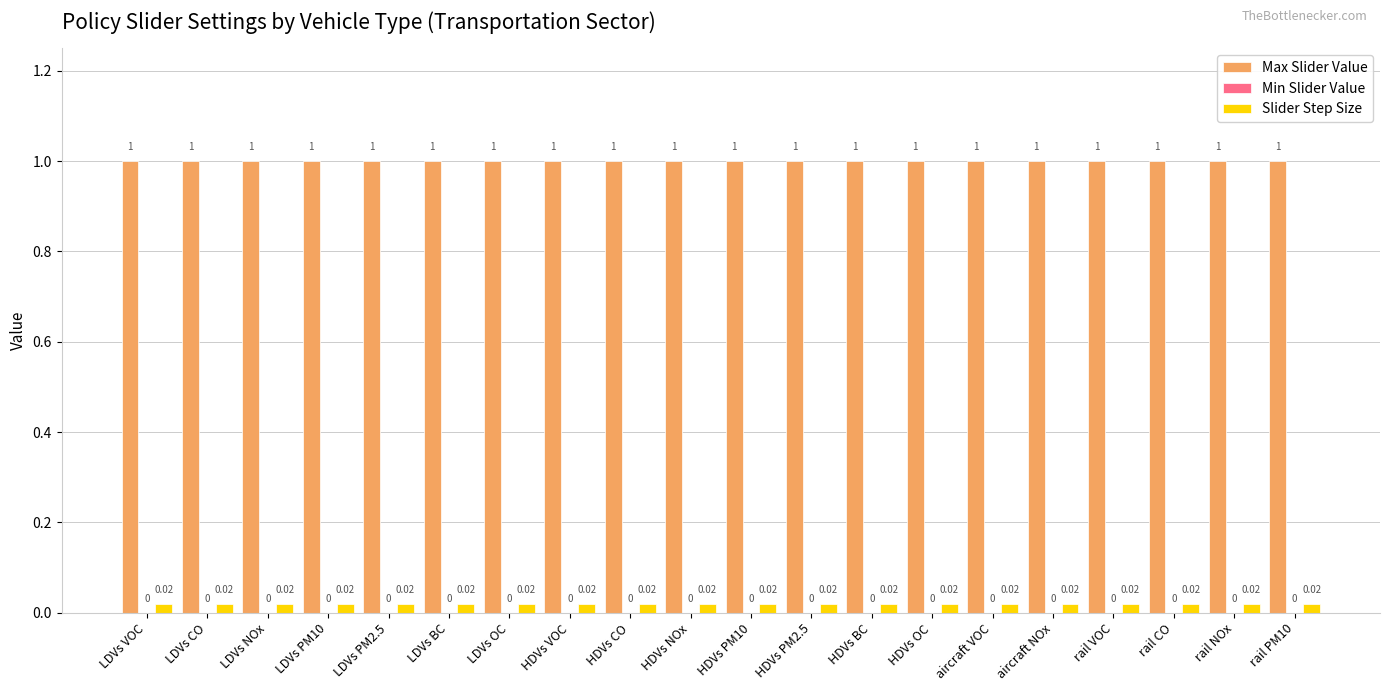

Rank the series at aircraft NOx from highest to lowest value.

Max Slider Value, Slider Step Size